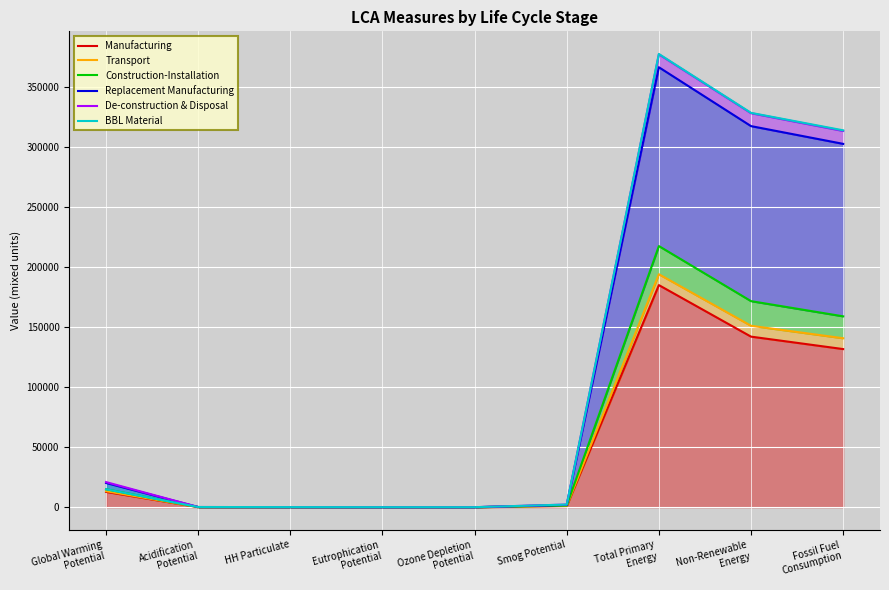

At which category does the chart reach its minimum across all series?

Ozone Depletion
Potential